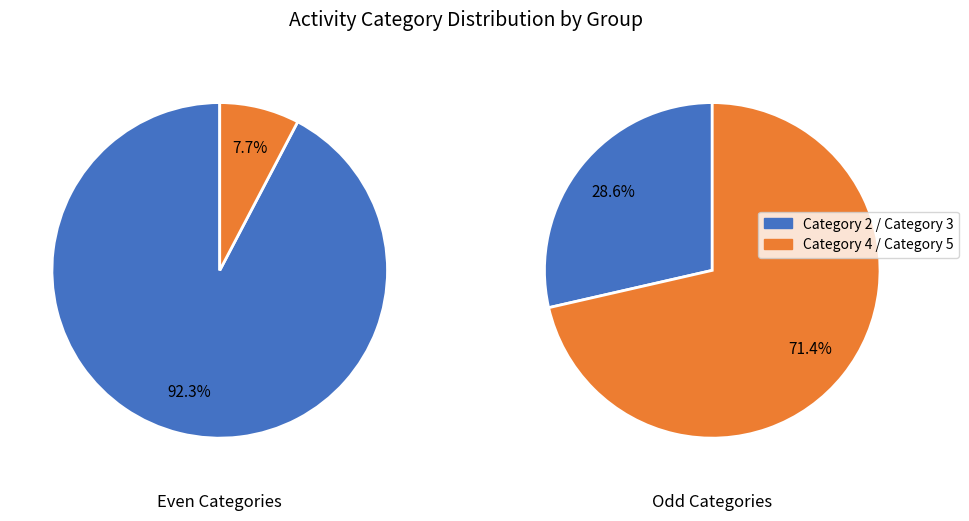

Count the number of slices in the pie.

4